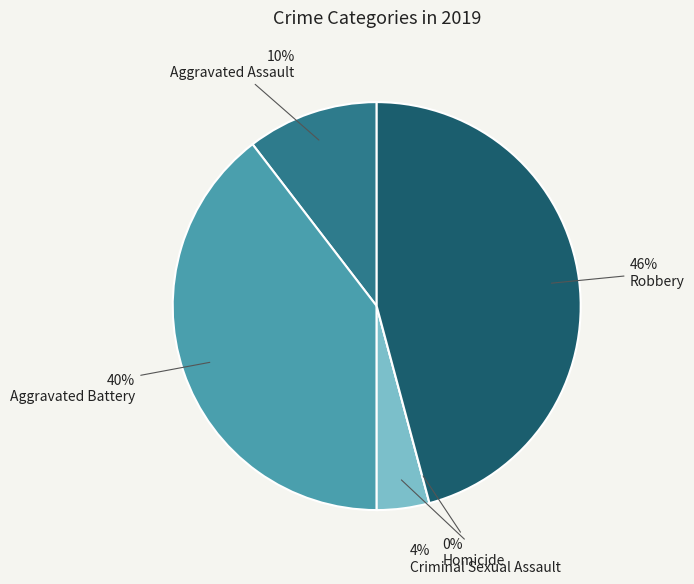

Is there any slice that represents more than half of the pie?

No